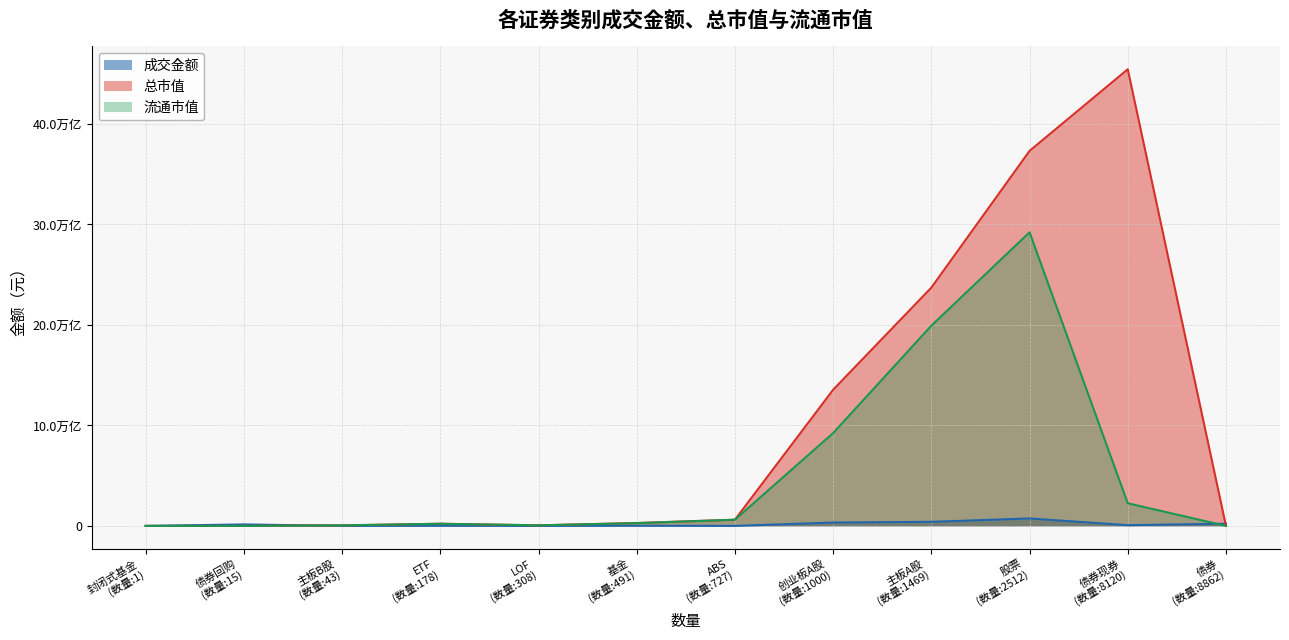

What is the maximum value shown in the chart?

45441065991628.4